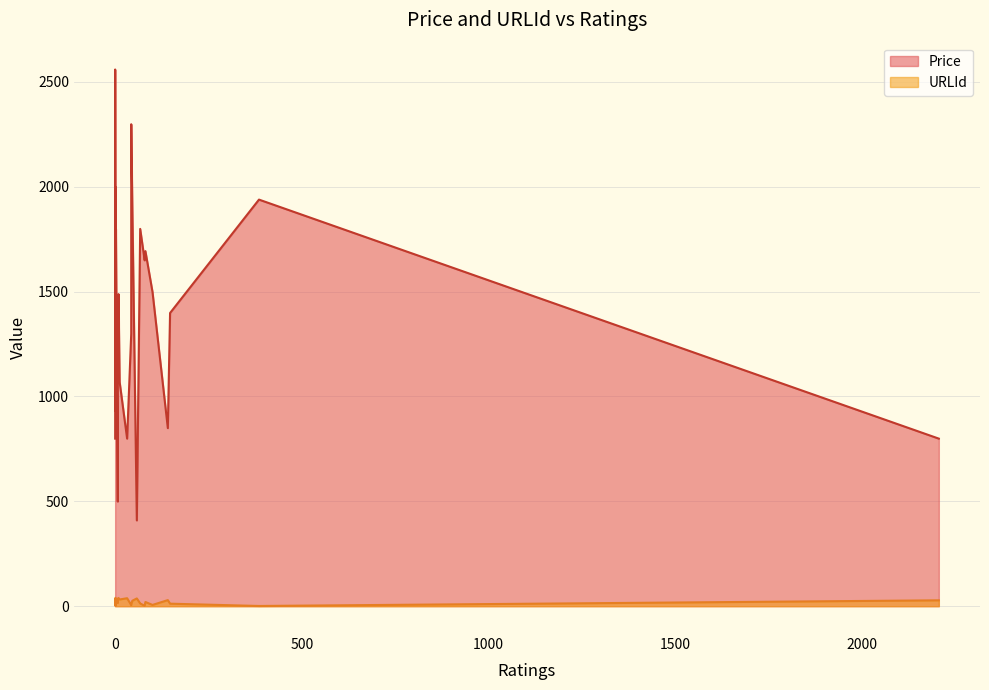

What value does the Price series have at 8?

1298.0